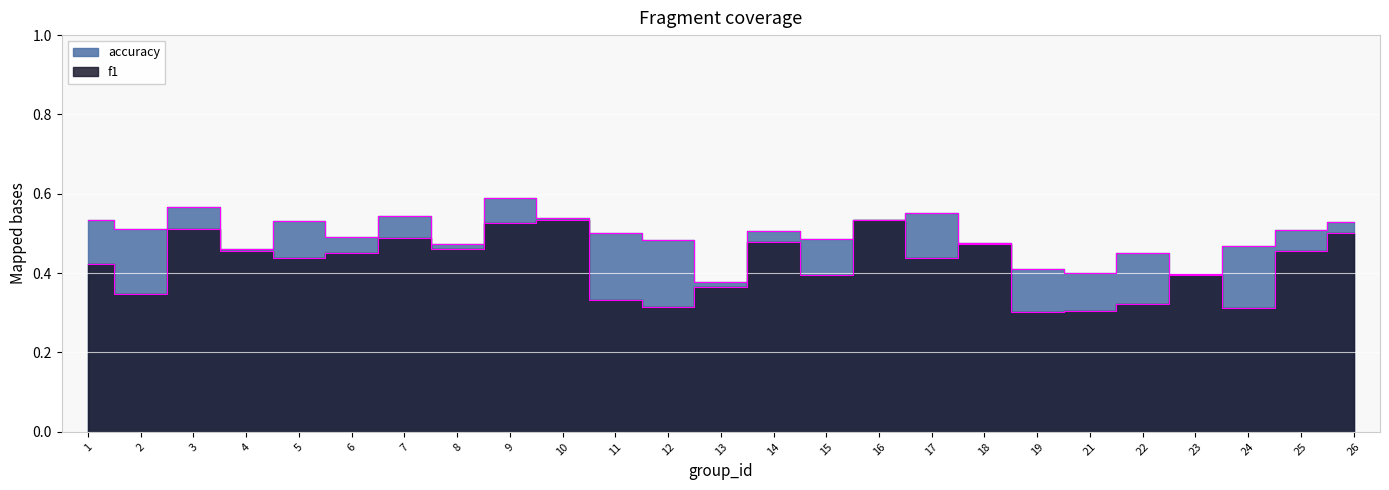

What is the average value of the accuracy series?

0.5